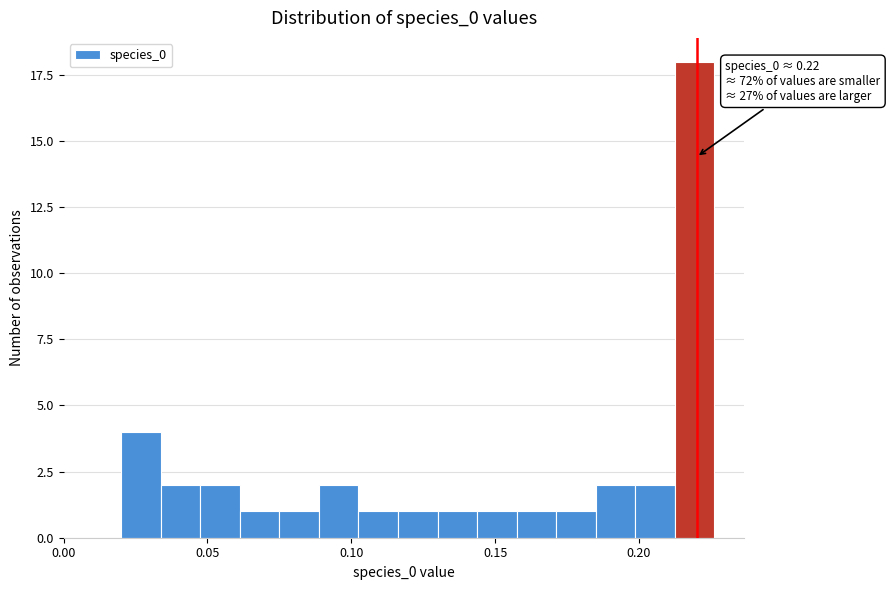

Read against the x-axis, roughly where is the centre of the tallest bar?

0.220